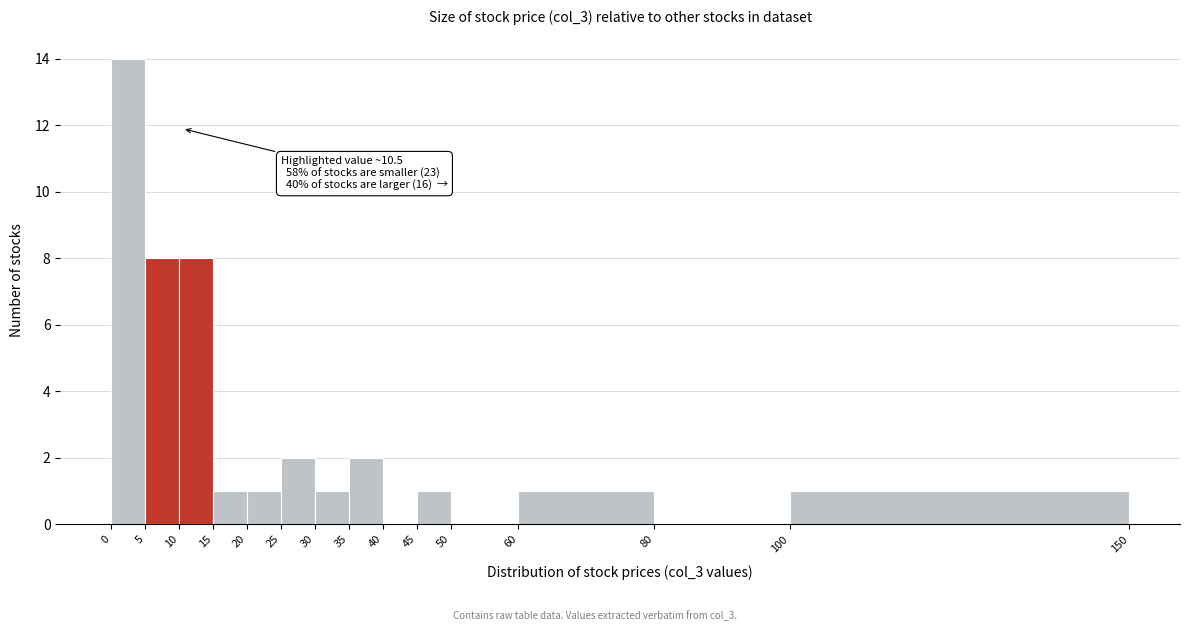

Over which range of the x-axis is the bar tallest?

0 to 5